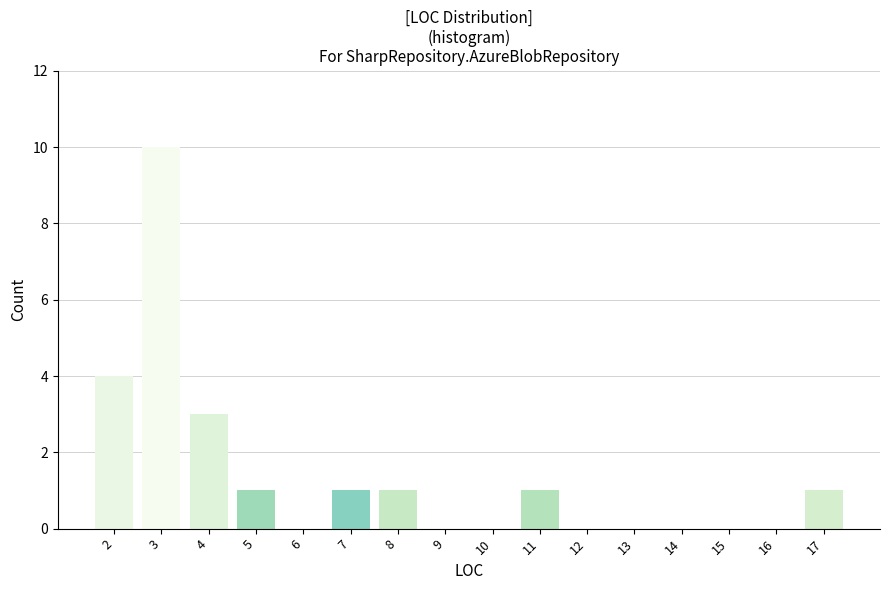

Reading right to left, what are all the values shown in this chart?

17=1	16=0	15=0	14=0	13=0	12=0	11=1	10=0	9=0	8=1	7=1	6=0	5=1	4=3	3=10	2=4